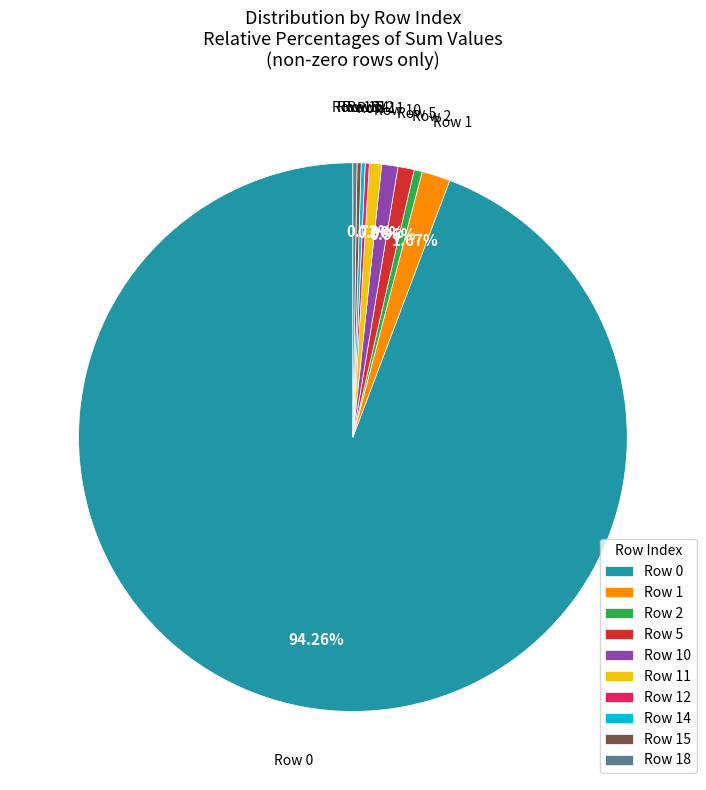

Is there any slice that represents more than half of the pie?

Yes